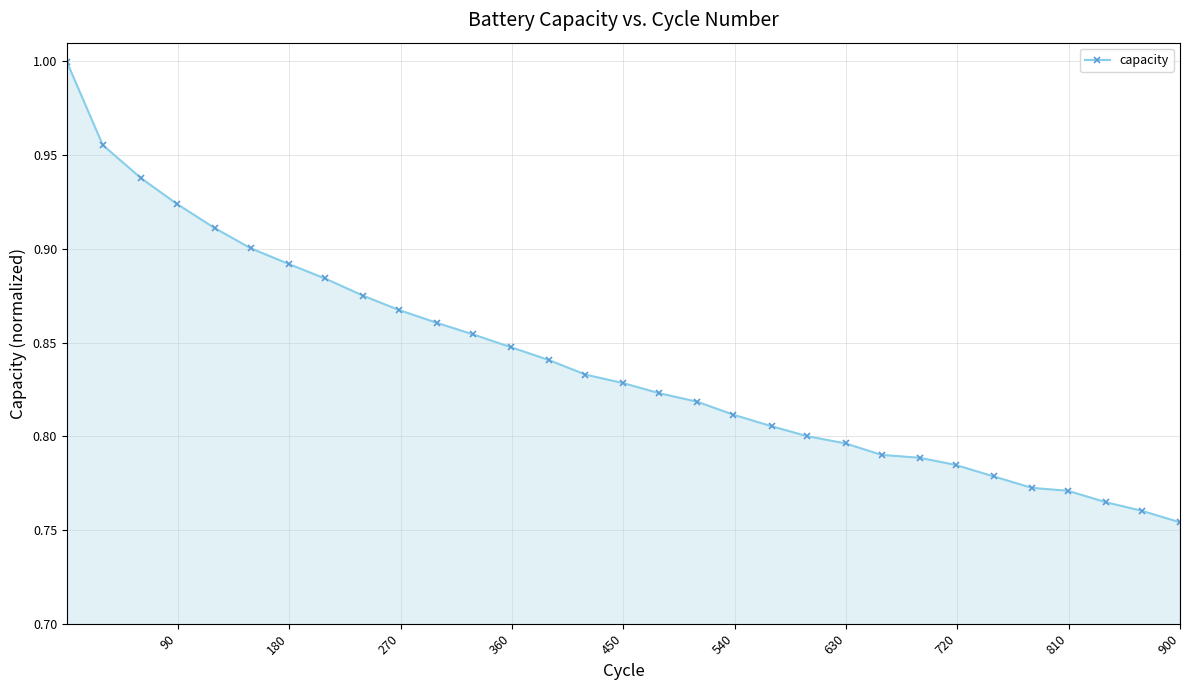

What is the sum of all values?

26.0